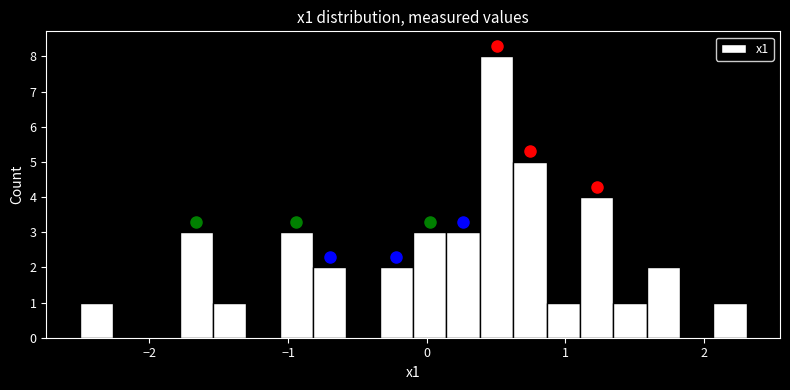

Around what value on the x-axis is the tallest bar? Give the approximate position of its centre, as read against the axis.

0.5